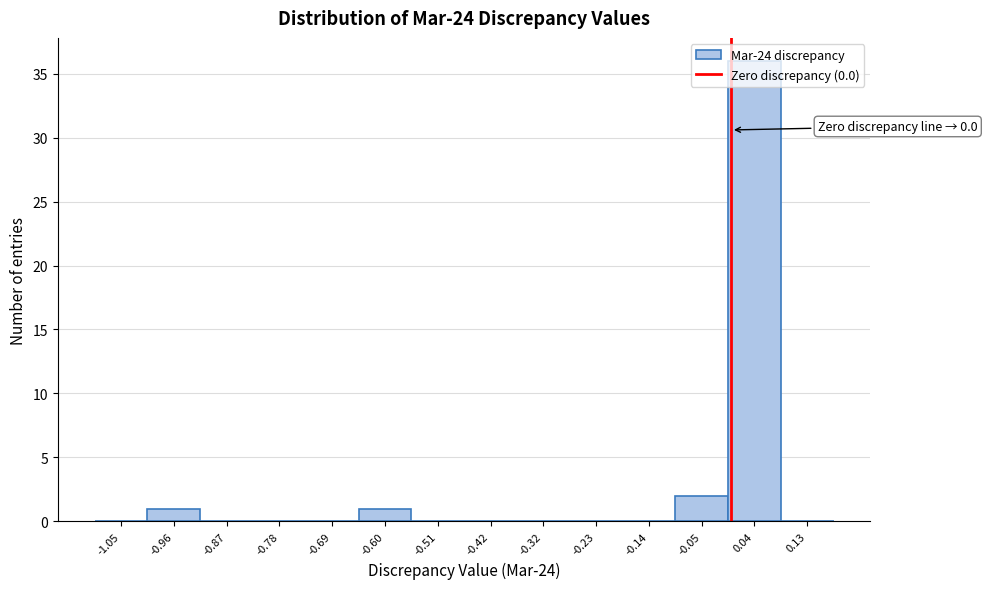

Which range on the x-axis has the tallest bar?

-0.01 to 0.09